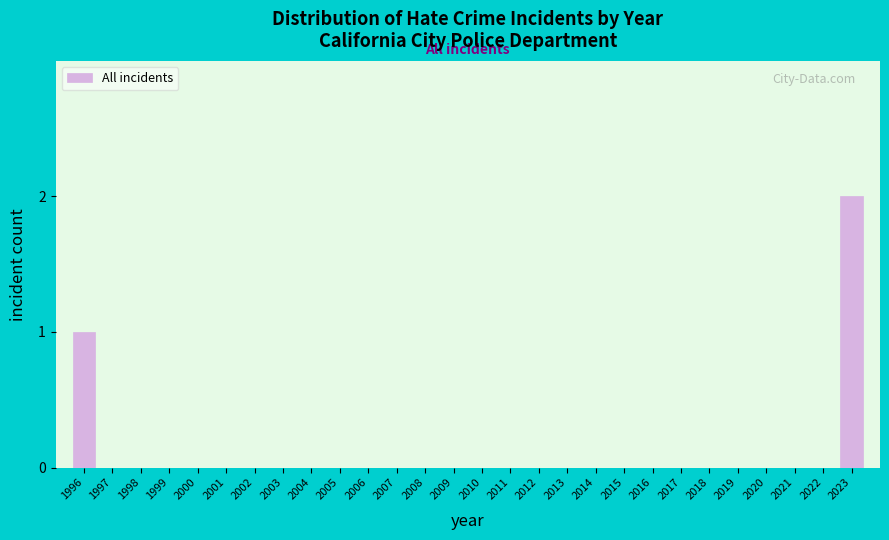

Reading left to right, extract all data points from this chart.

1996=1	1997=0	1998=0	1999=0	2000=0	2001=0	2002=0	2003=0	2004=0	2005=0	2006=0	2007=0	2008=0	2009=0	2010=0	2011=0	2012=0	2013=0	2014=0	2015=0	2016=0	2017=0	2018=0	2019=0	2020=0	2021=0	2022=0	2023=2